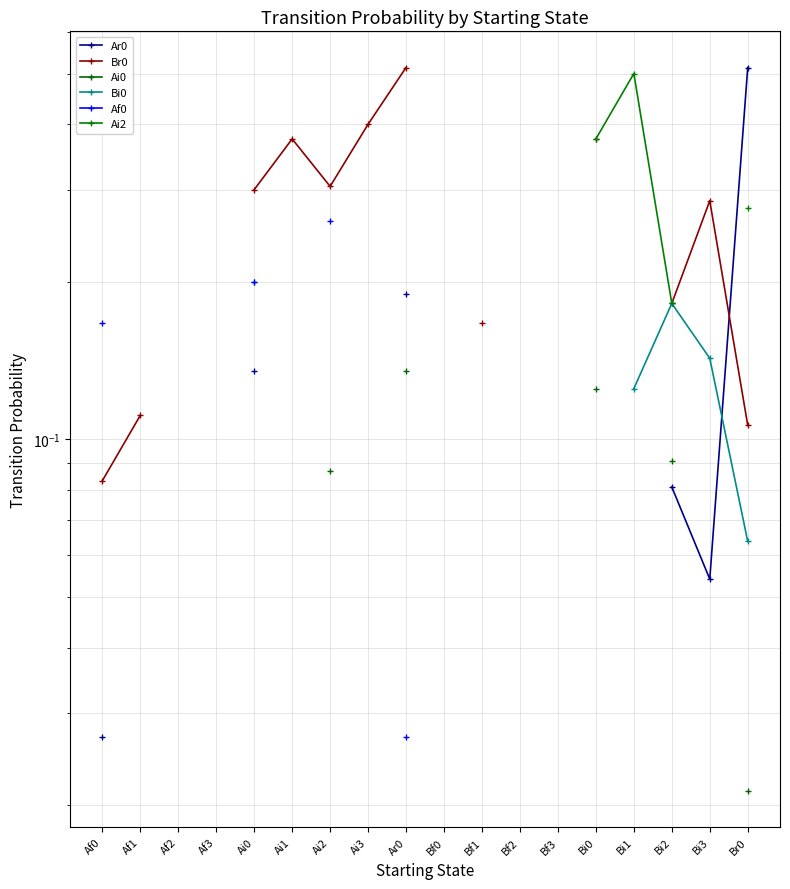

True or false: Ai2 and Bi0 cross at least once.

False